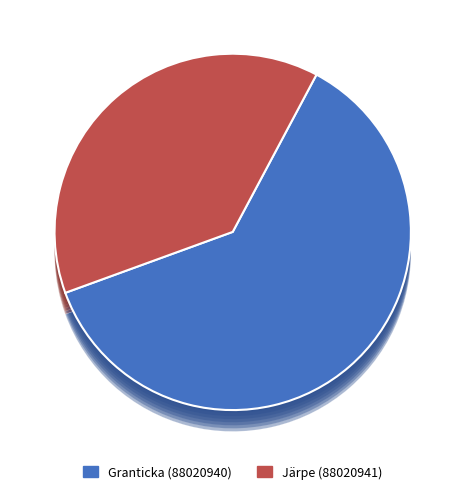

Does Granticka (88020940) account for over 50% of the chart?

Yes